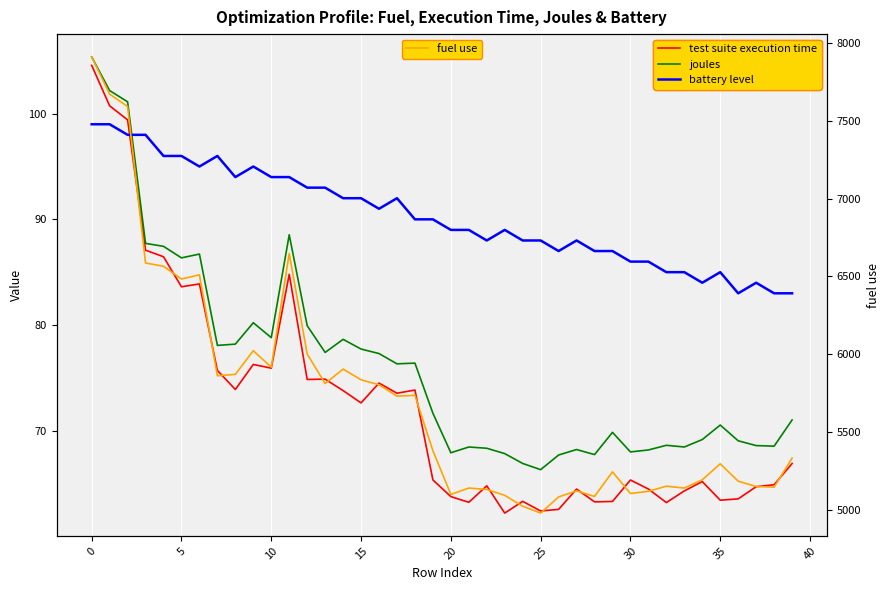

What is the average value of the battery level series?

90.3